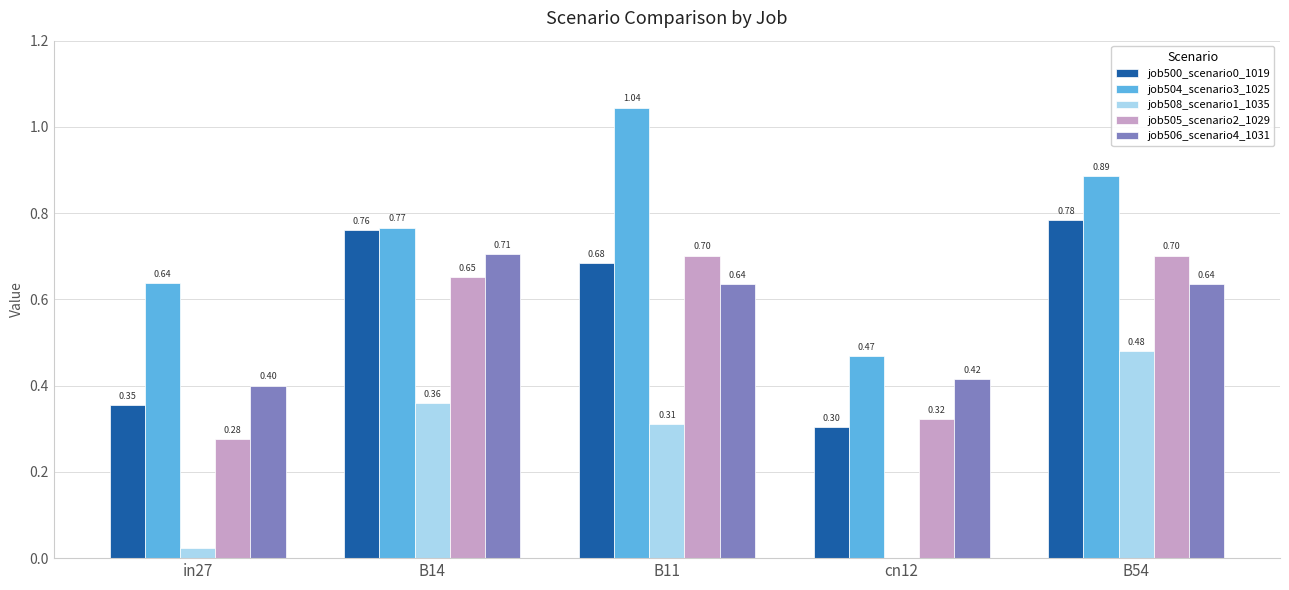

What is the sum of all job504_scenario3_1025 values?

3.8